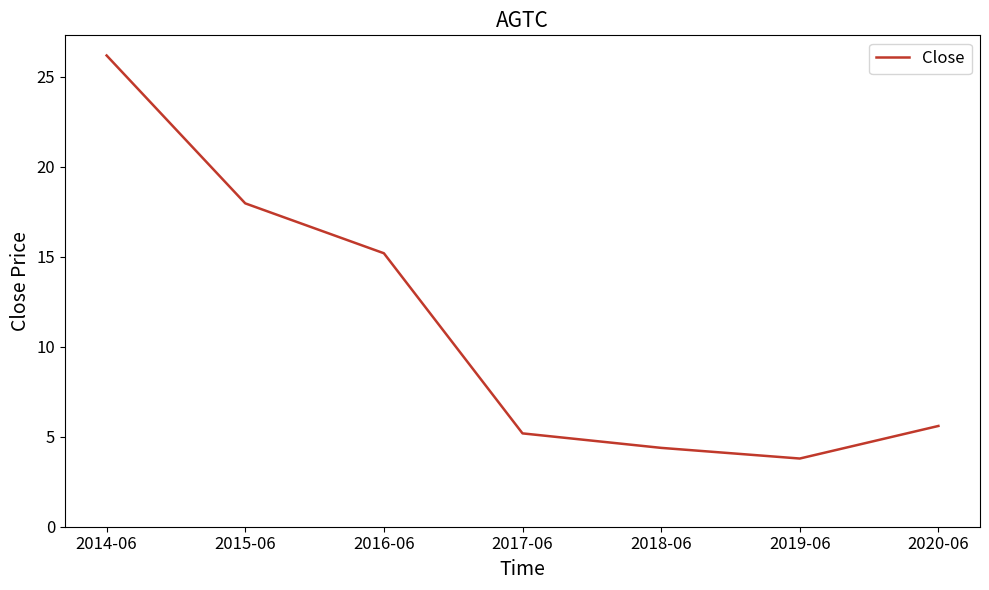

True or false: the data shows 4.4 at 2018-06.

True